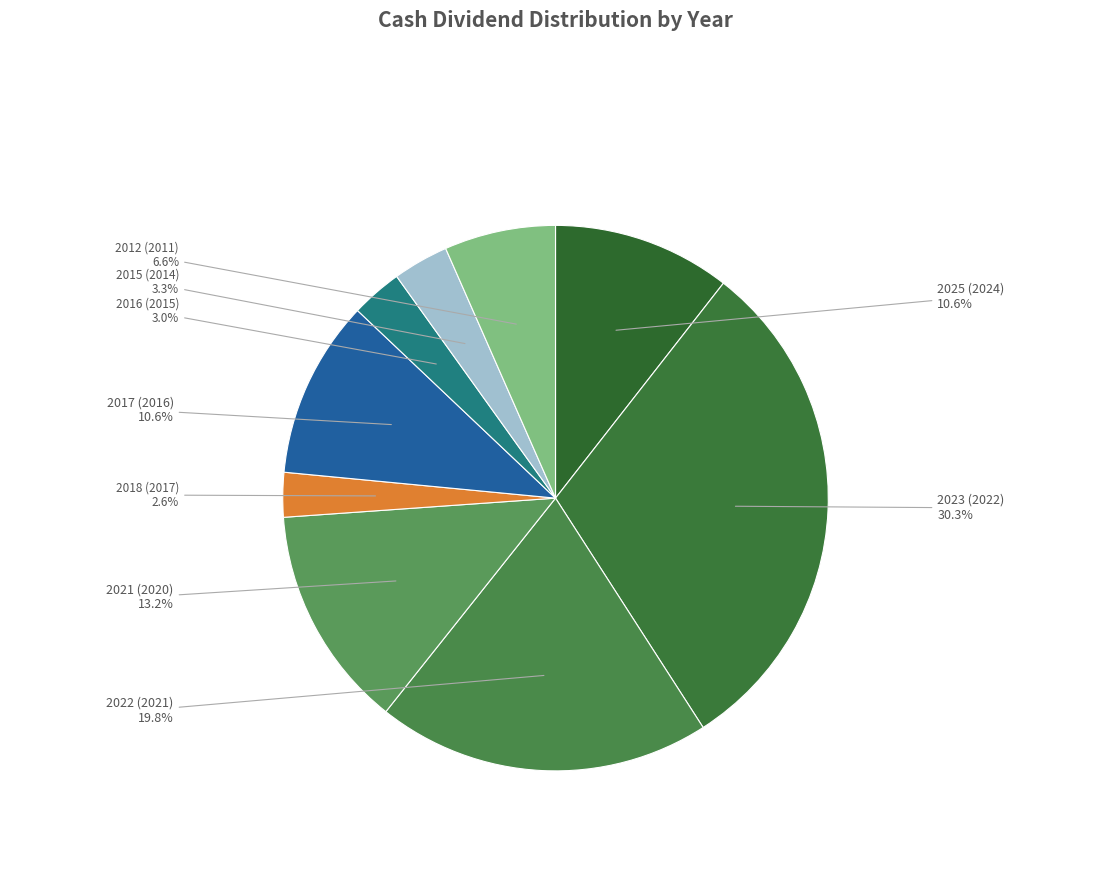

To the nearest percent, what portion does 2025 (2024) represent?

11%